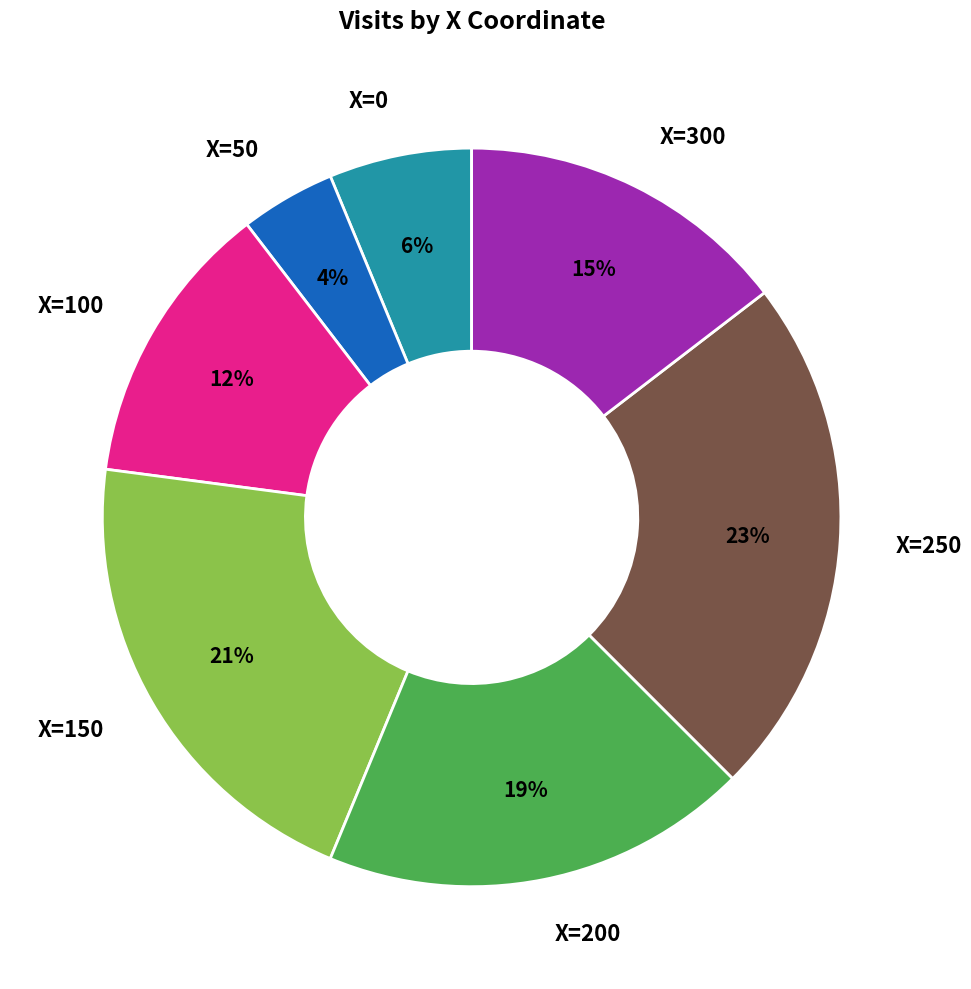

Between X=100 and X=0, which is larger?

X=100